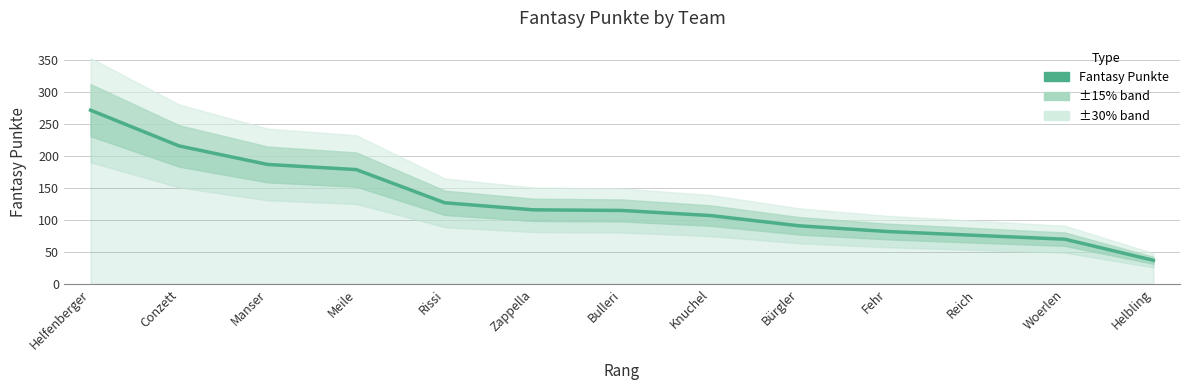

What is the value of the 6th point from the left?

116